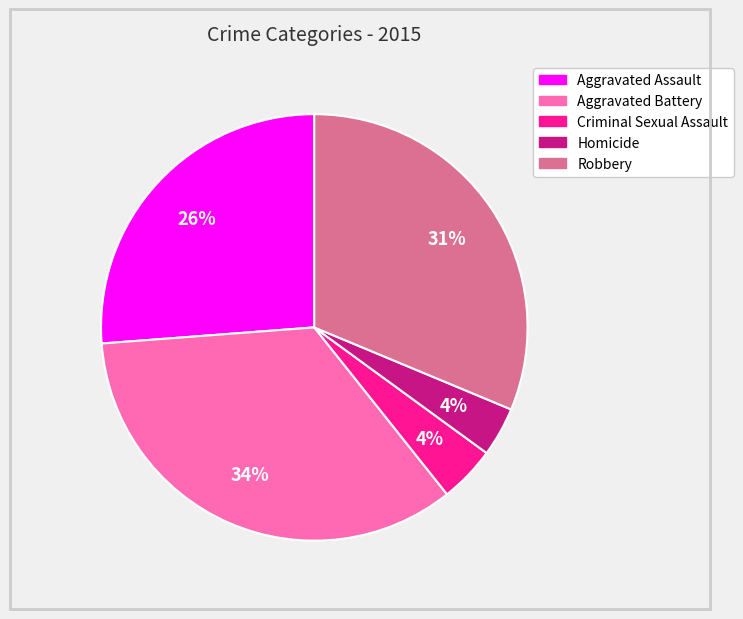

Is Robbery the majority of the pie?

No